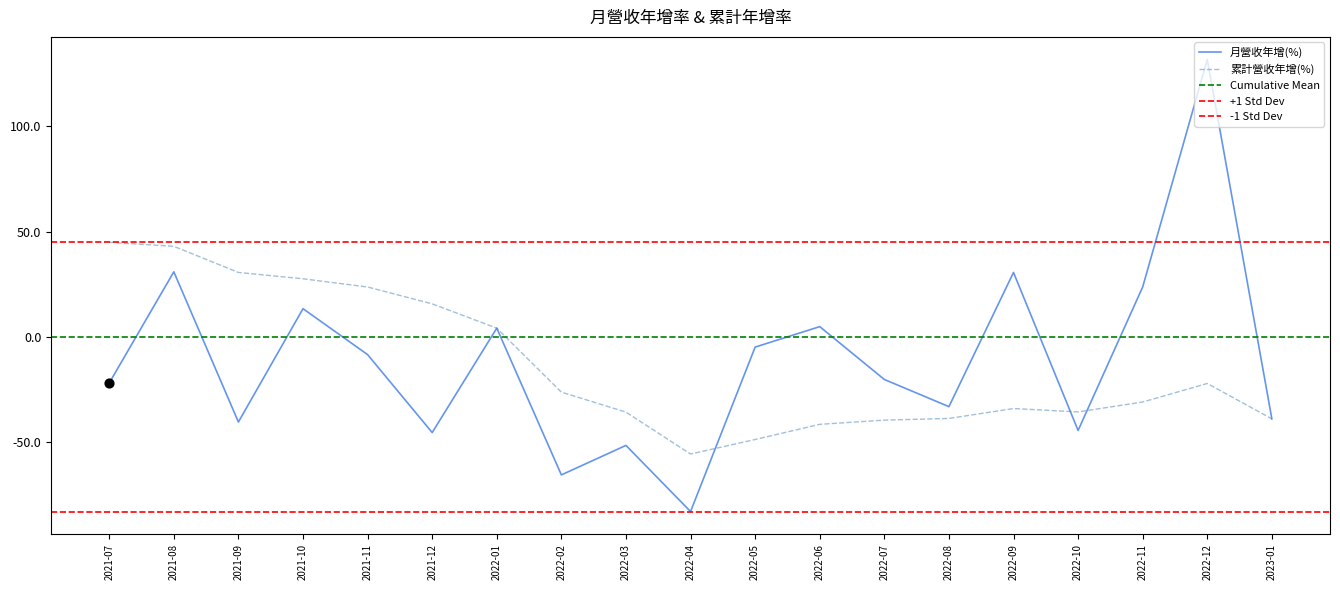

Is the value of 月營收年增(%) at 2022-12 greater than the value of 累計營收年增(%) at 2022-10?

Yes